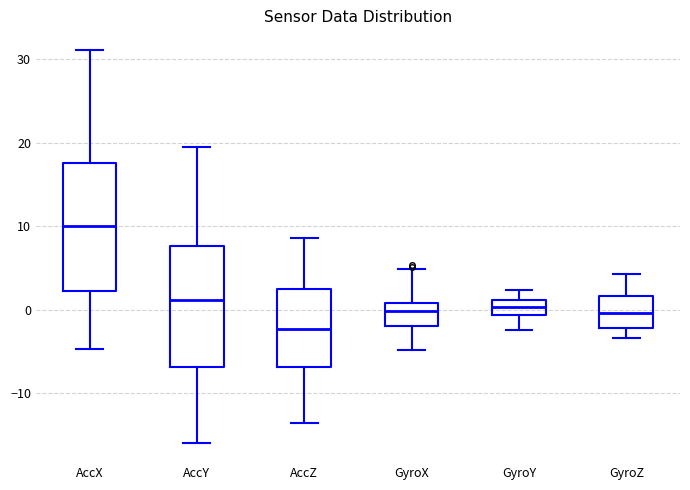

Reading left to right, transcribe this box plot: for each box, give where its median line is, the range the box spans, and where its two whiskers end, as read against the y-axis. The values are not printed on the chart, so give them approximately, as read against the axis.

AccX: median 10, box 2 to 18, whiskers -5 to 31
AccY: median 1, box -7 to 8, whiskers -16 to 19
AccZ: median -2, box -7 to 2, whiskers -14 to 9
GyroX: median 0, box -2 to 1, whiskers -5 to 5
GyroY: median 0, box -1 to 1, whiskers -2 to 2
GyroZ: median 0, box -2 to 2, whiskers -3 to 4